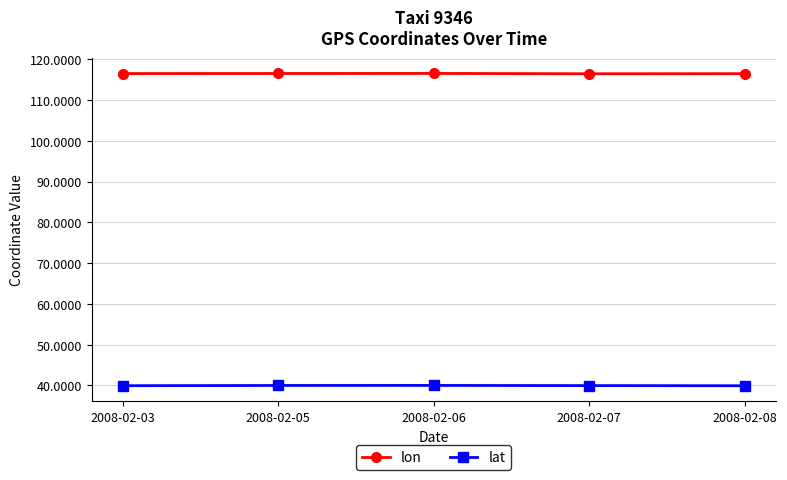

What is the maximum value shown in the chart?

116.5